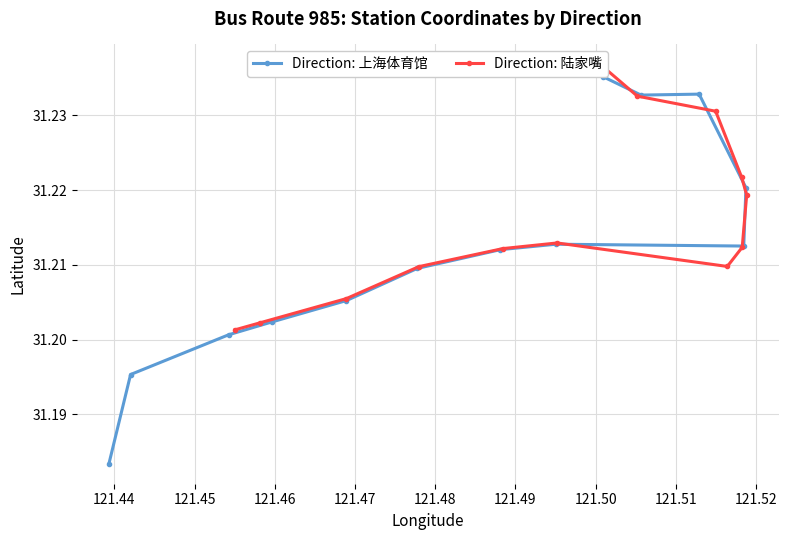

The Direction: 陆家嘴 series shows 53.8 at 121.44. True or false?

False